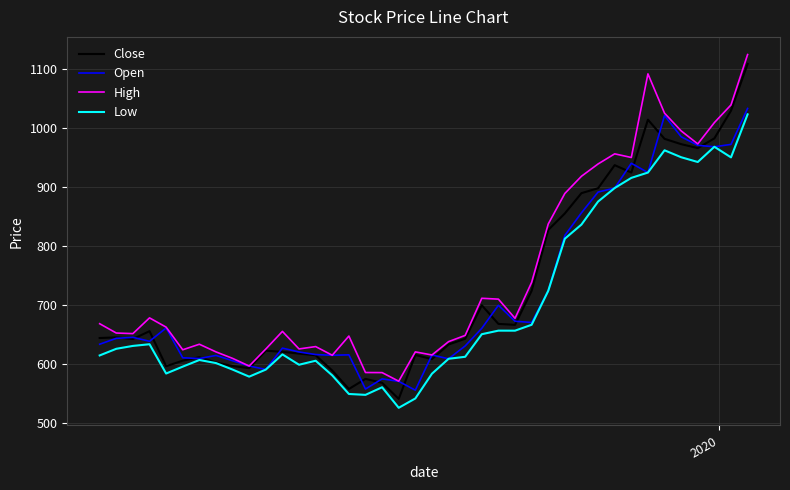

True or false: Low and High cross at least once.

False